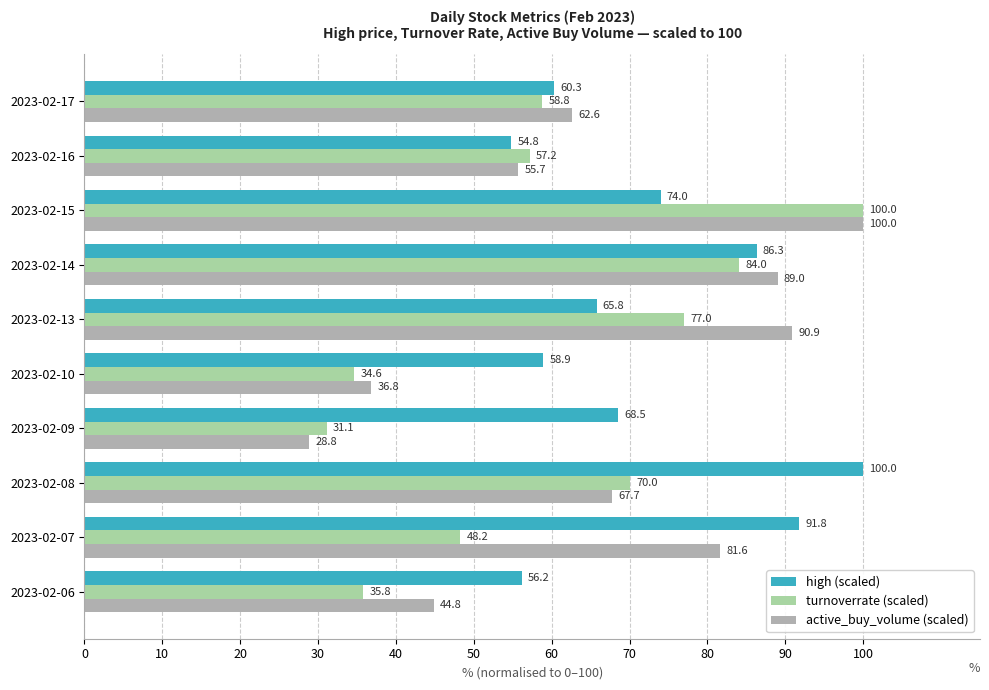

At how many categories does at least one series exceed 76?

5